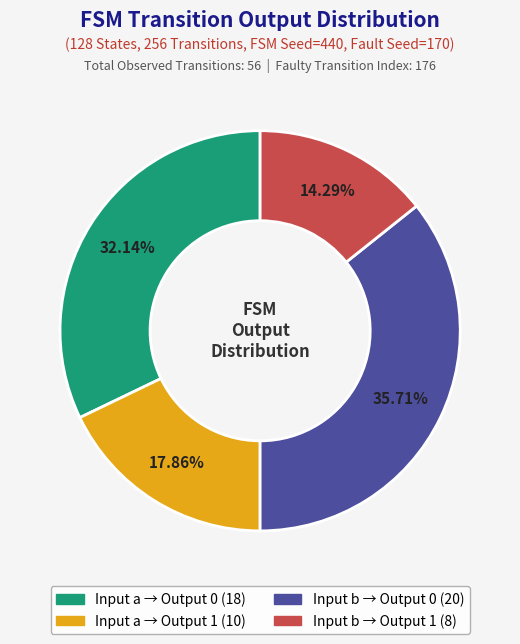

Is there a majority slice in this chart?

No